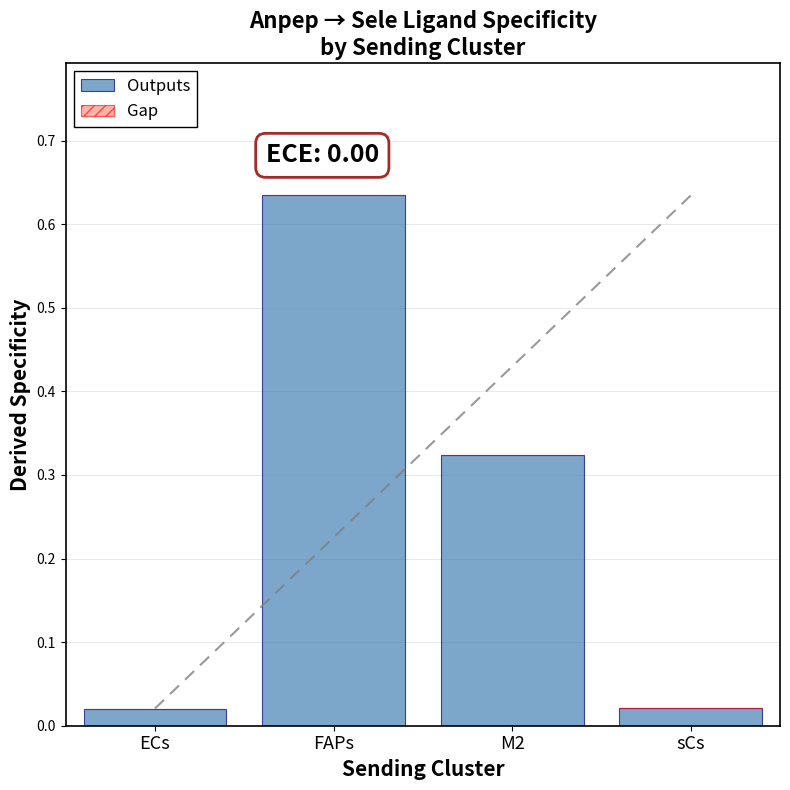

Which label corresponds to the largest value in the chart?

FAPs